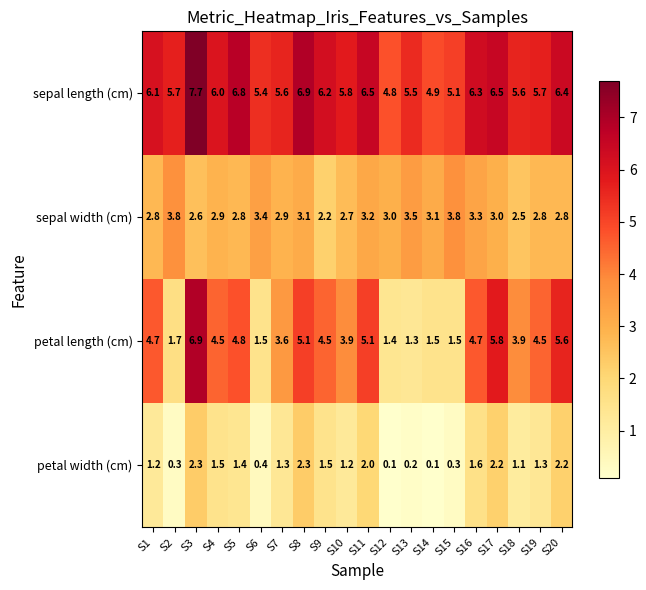

What is the difference between the maximum and minimum values in the sepal length (cm) series?

2.9